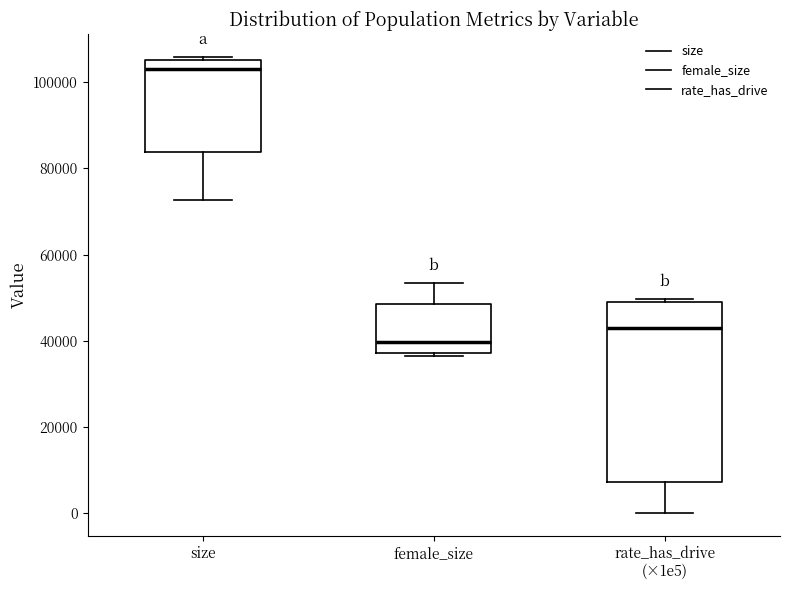

Comparing the boxes themselves (not the whiskers), which one is the tallest?

rate_has_drive (×1e5)